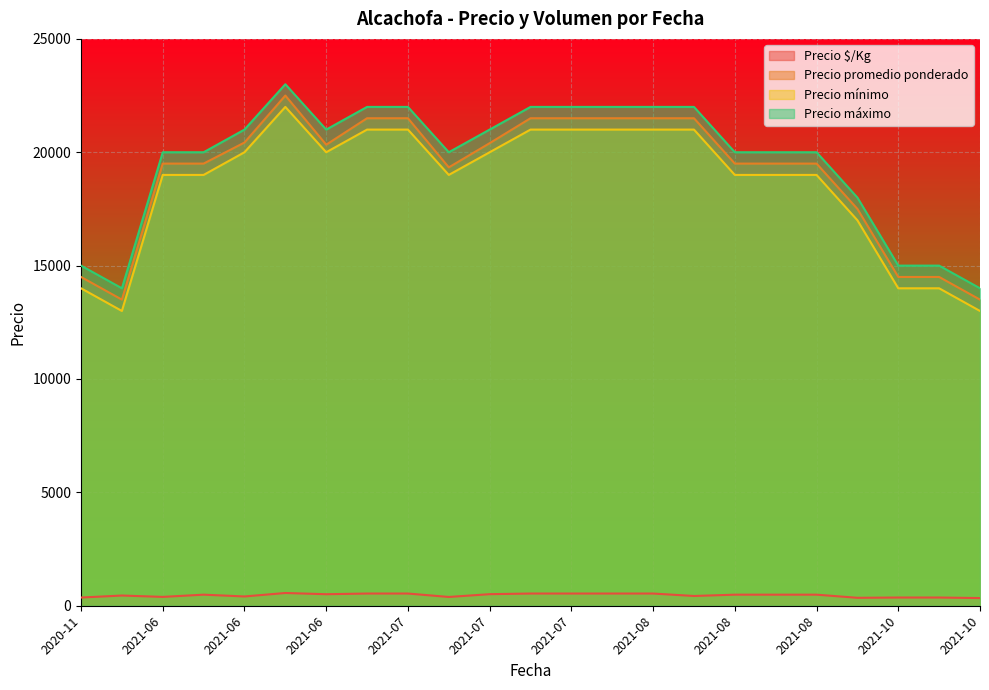

Which series has the largest range (max minus min)?

Precio promedio ponderado